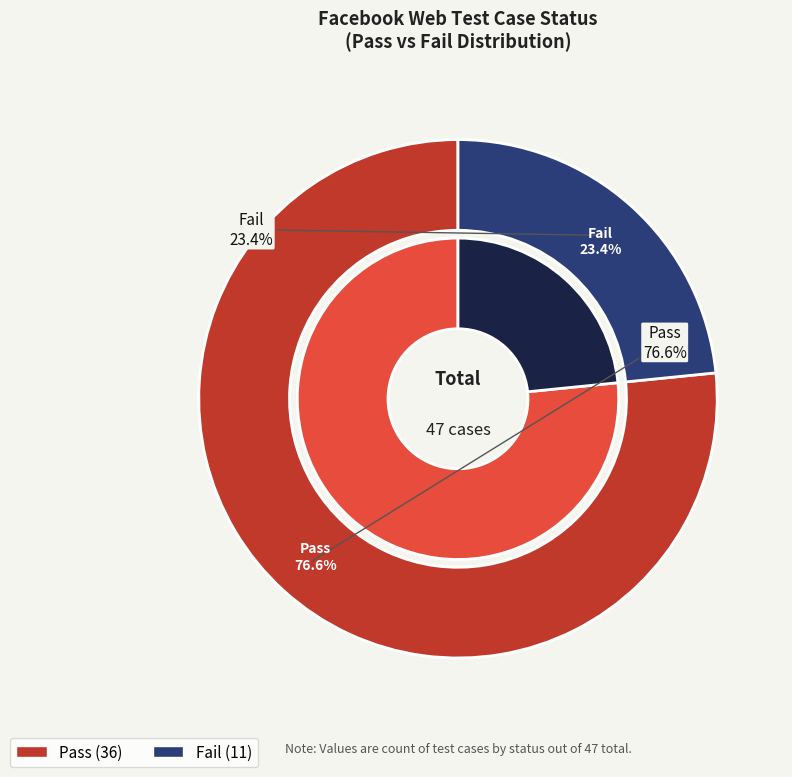

What is the change in value from Pass to Fail?

-25